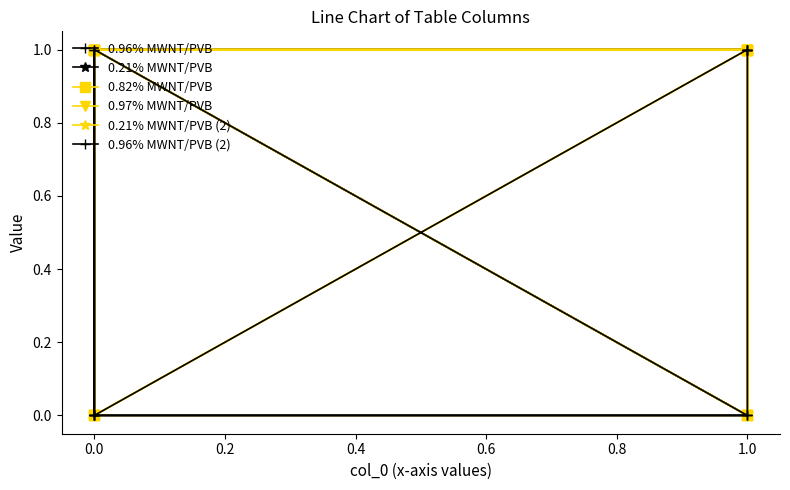

How many lines are shown in the chart?

6